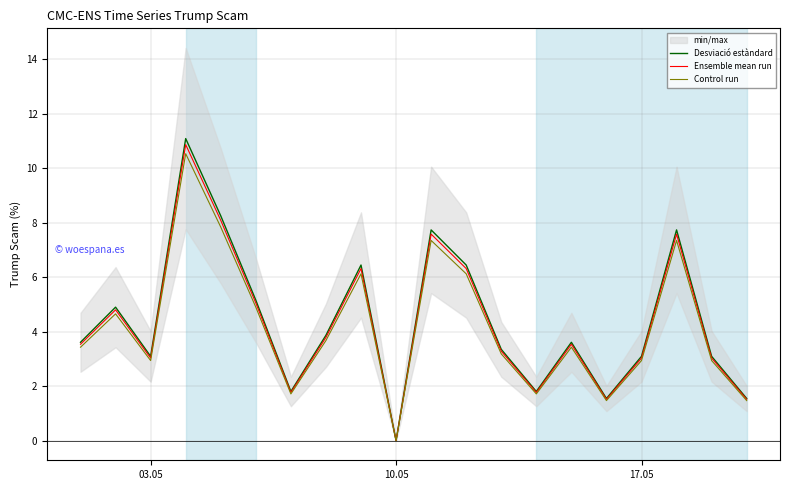

At which label does Desviació estàndard reach its minimum?

10.05